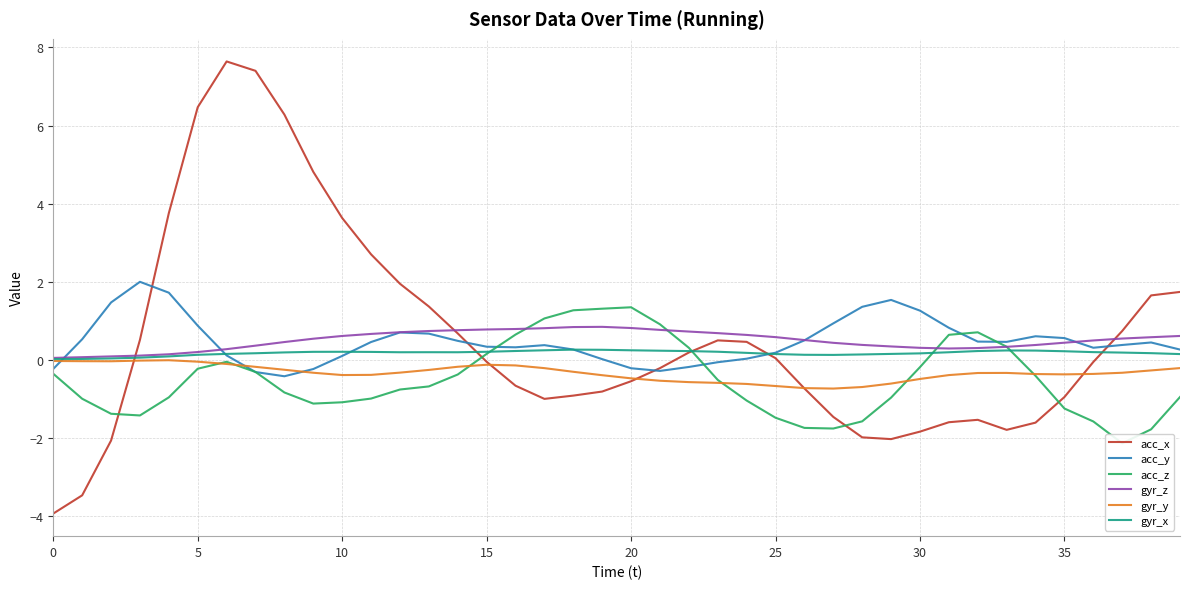

What is the sum of the gyr_x values at 18 and 34?

0.5